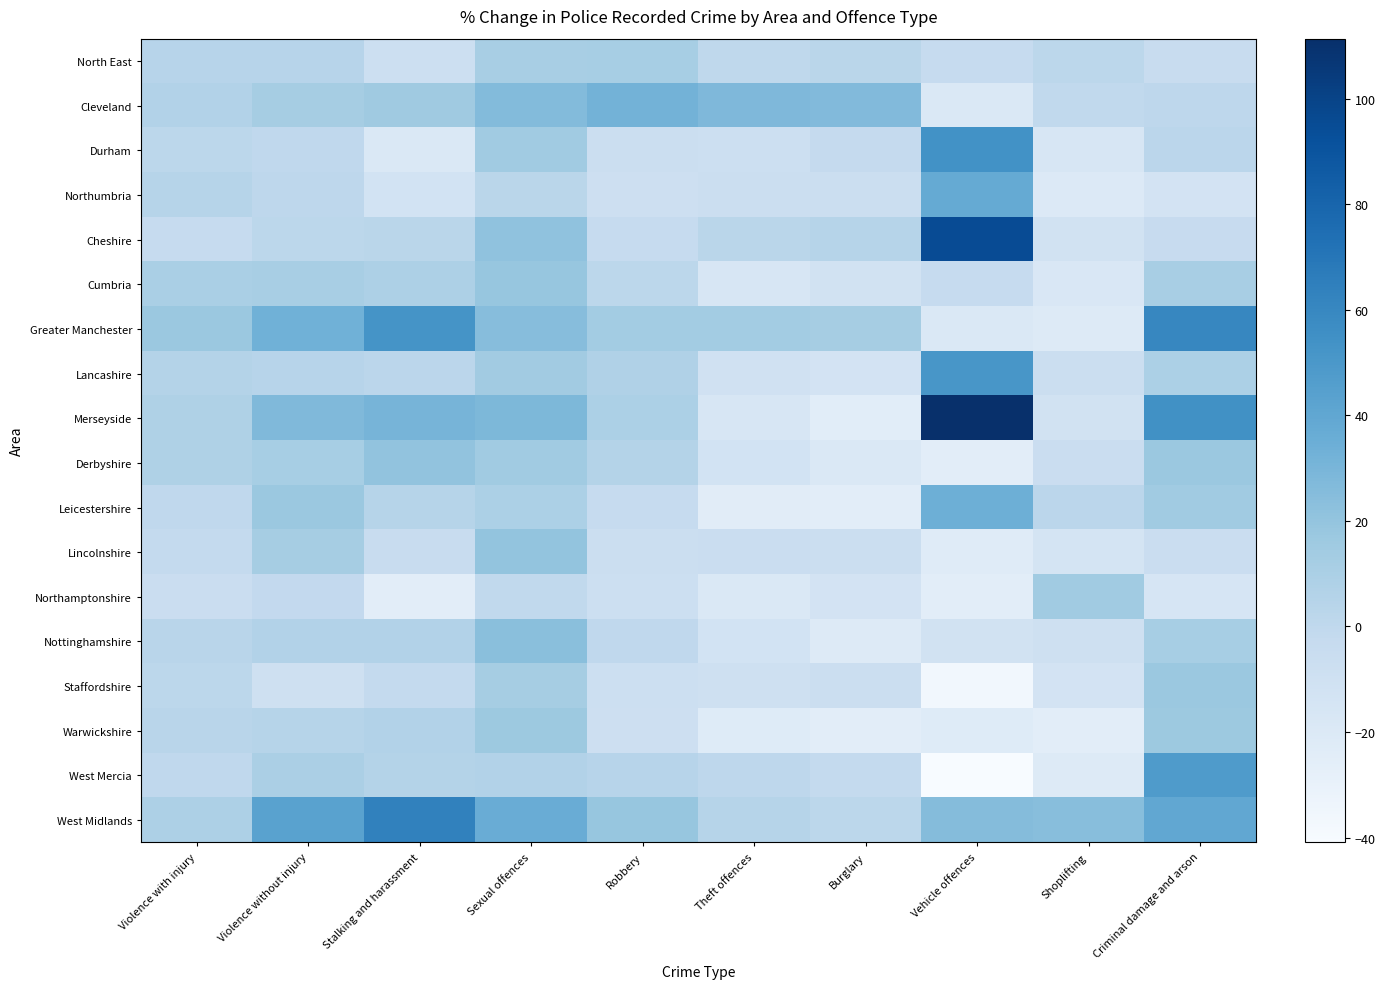

Which series has the largest total across all categories?

West Midlands